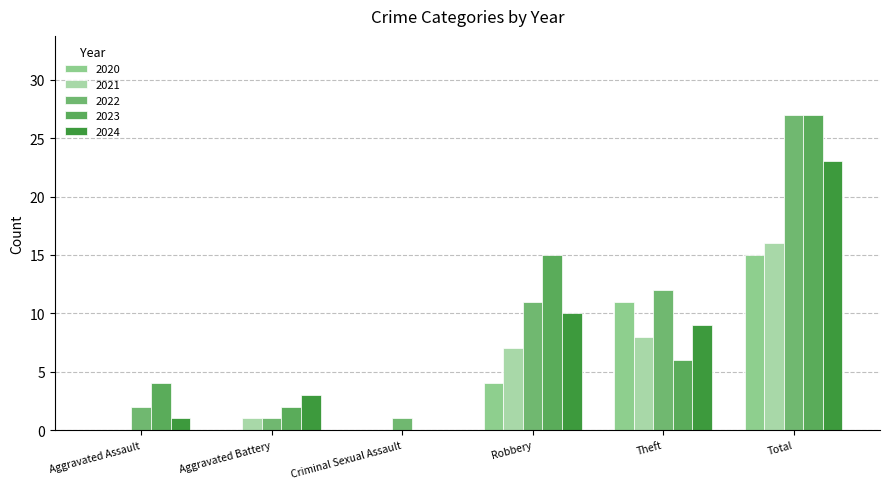

How many values in 2023 are above zero?

5